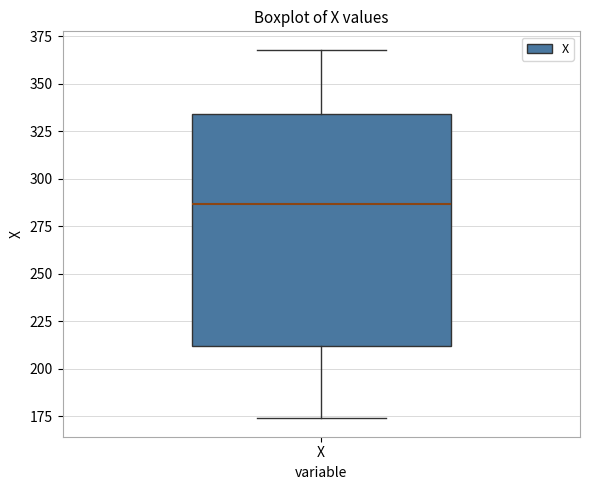

Transcribe this box plot: give where the median line is, the range the box spans, and where the two whiskers end, as read against the y-axis. The values are not printed on the chart, so give them approximately, as read against the axis.

median 285, box 210 to 335, whiskers 175 to 370